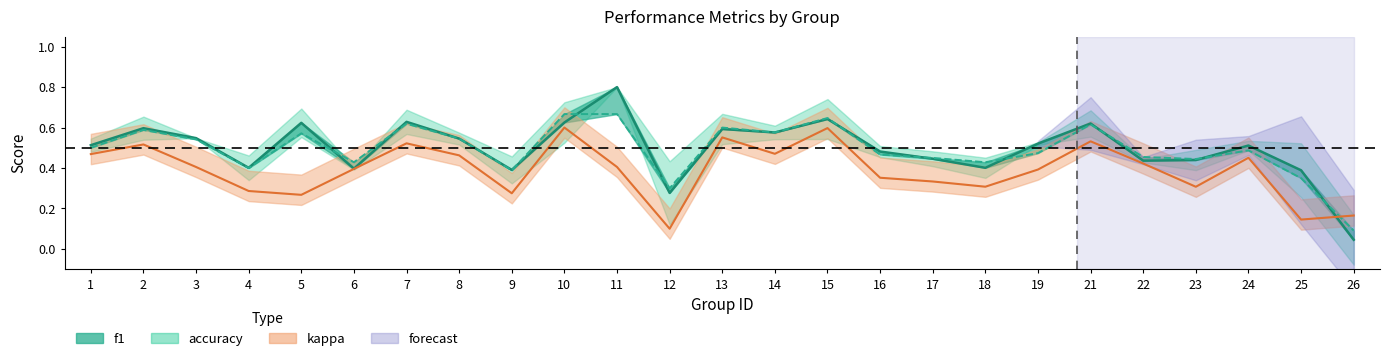

What is the difference between the highest and lowest values at 11?

0.4